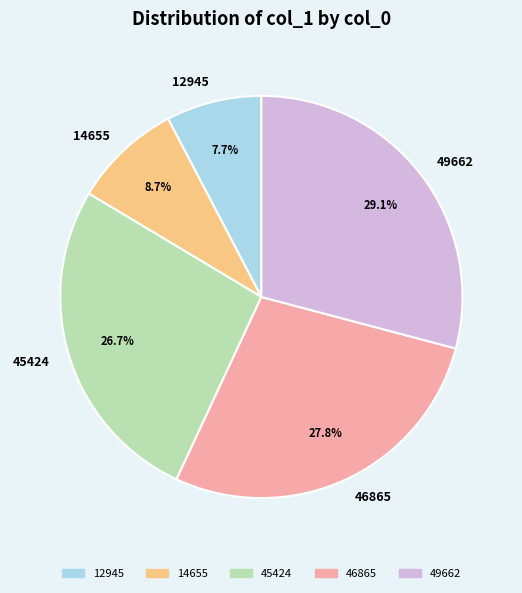

Which has a higher value, 14655 or 45424?

45424